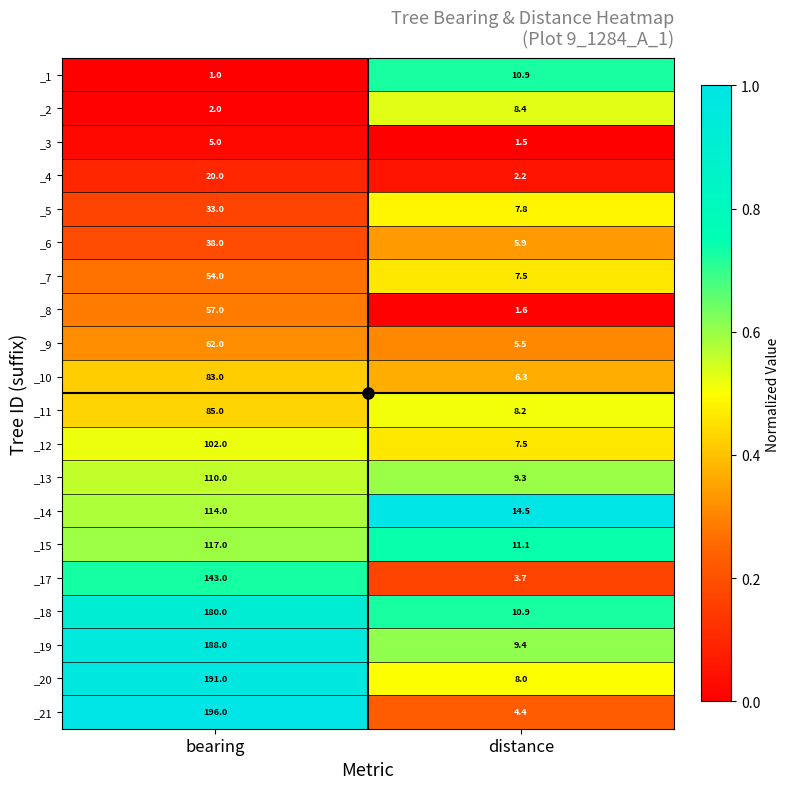

The _15 series shows 117.0 at bearing. True or false?

True